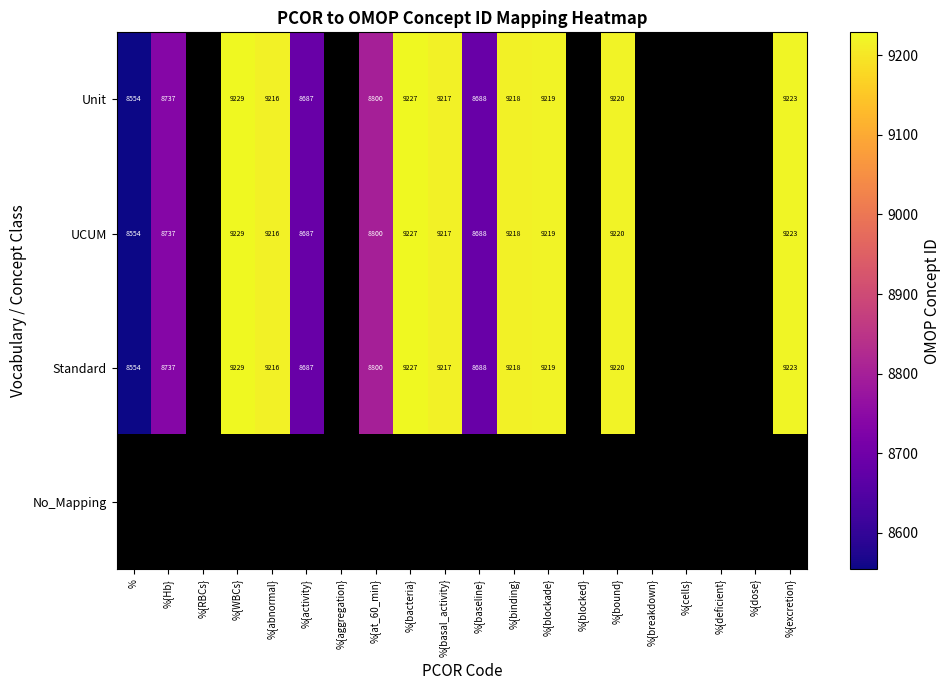

At which category does the chart reach its peak across all series?

%{WBCs}